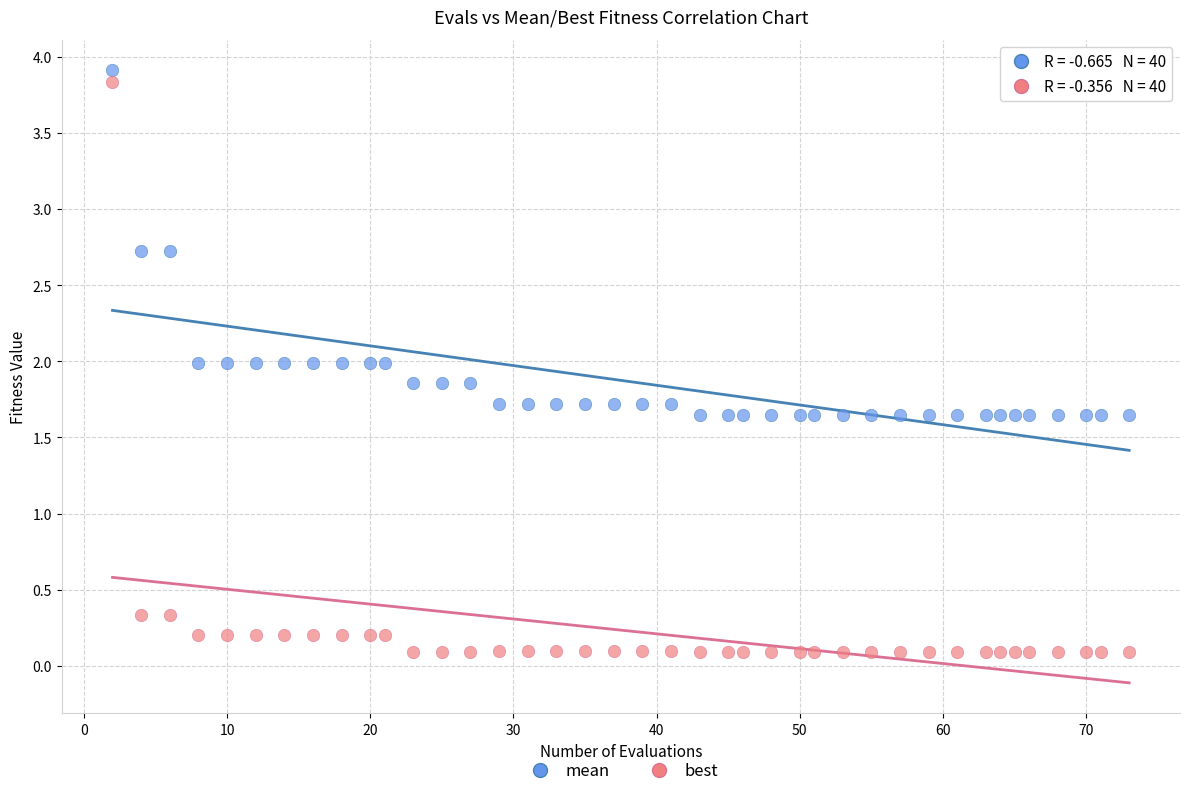

Which series contains the lowest Y value?

best